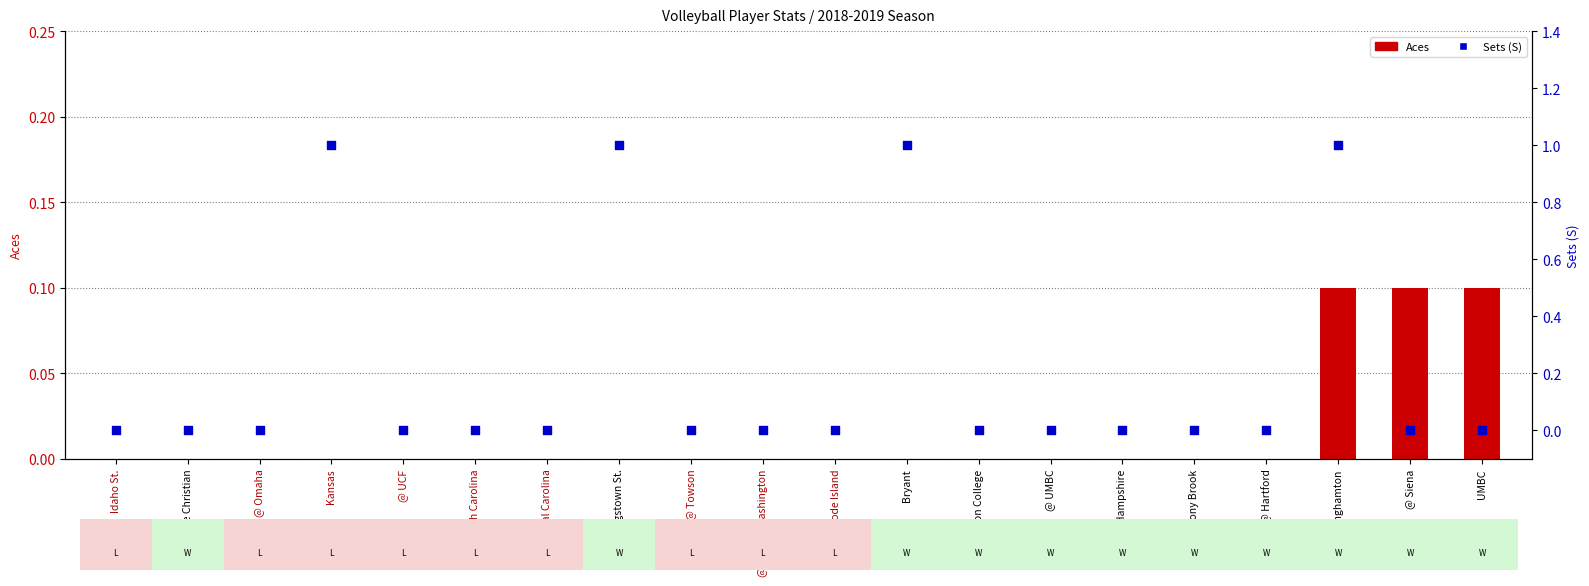

Which series reaches the maximum Y coordinate?

Sets (S)